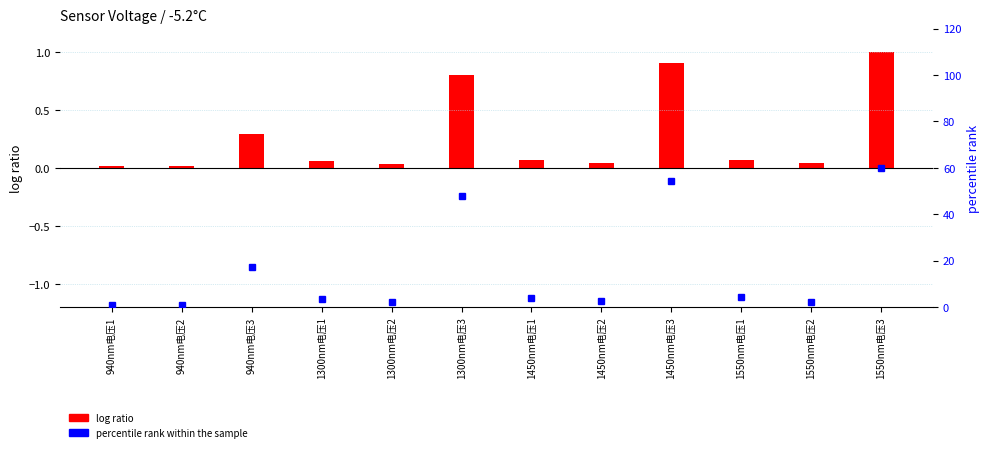

At which category does the chart reach its minimum across all series?

940nm电压1